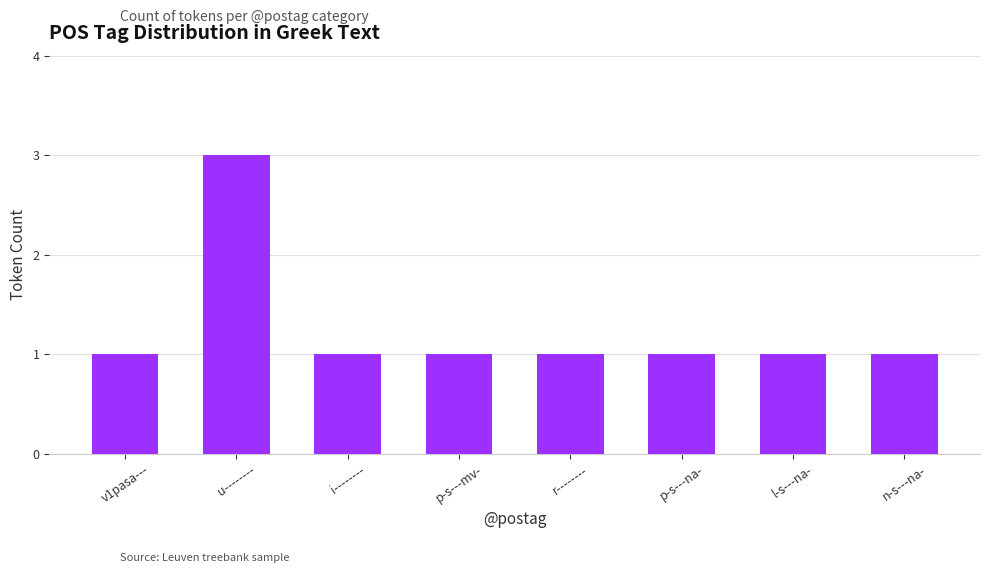

What is the difference between the maximum and second lowest values?

2